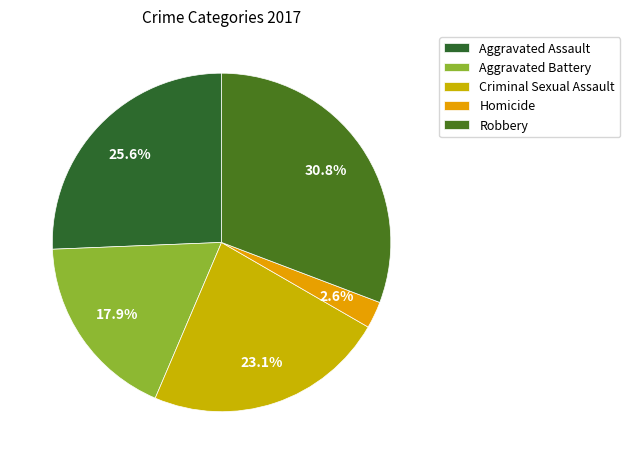

Does Robbery represent more than half of the total?

No